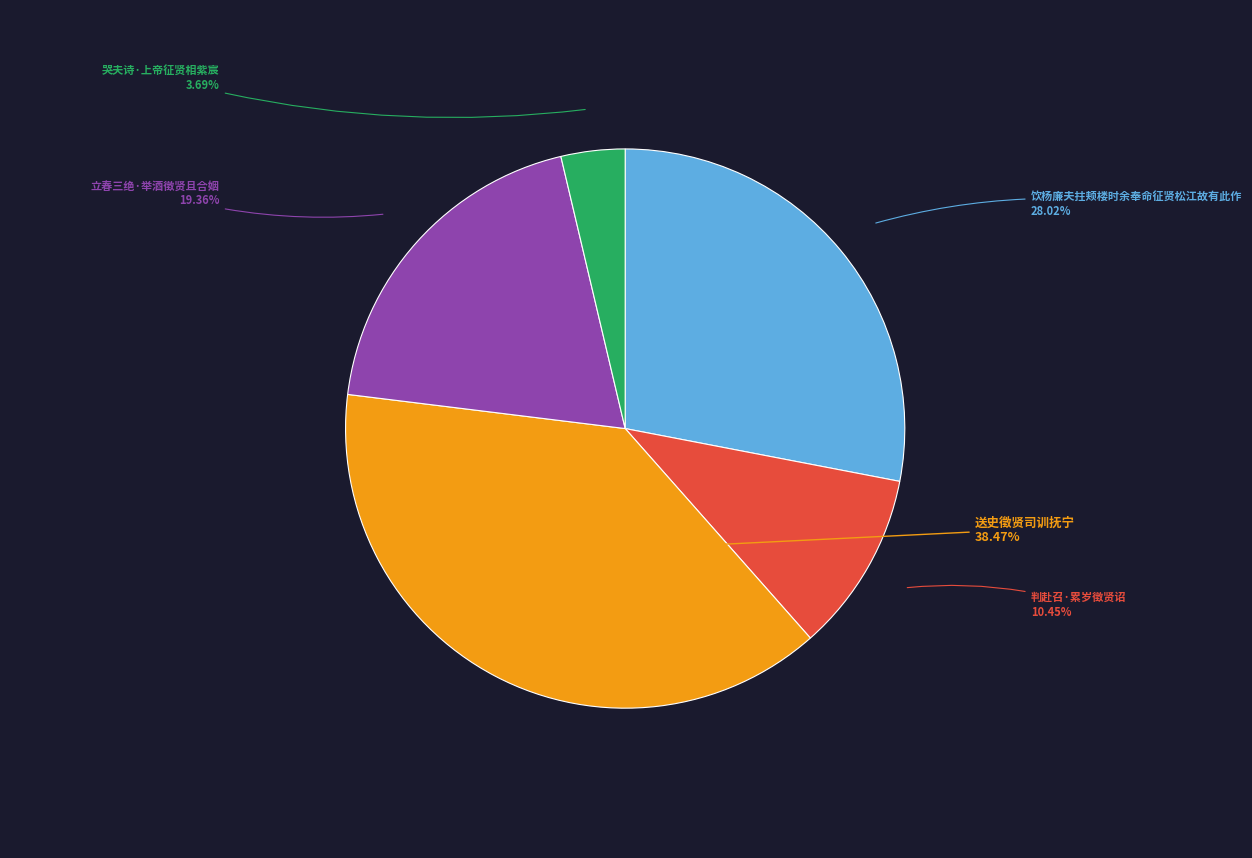

Does any single category account for the majority?

No